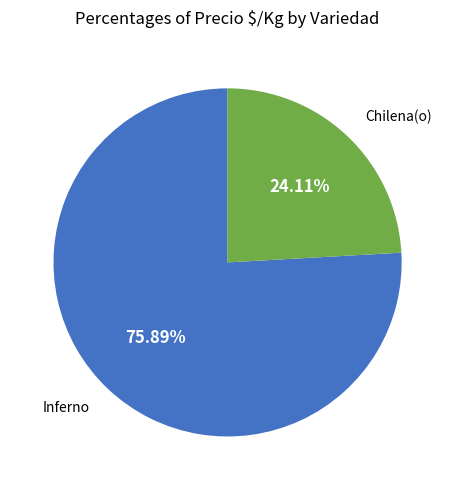

To the nearest percent, what is the difference between the largest and smallest slice percentages?

52%